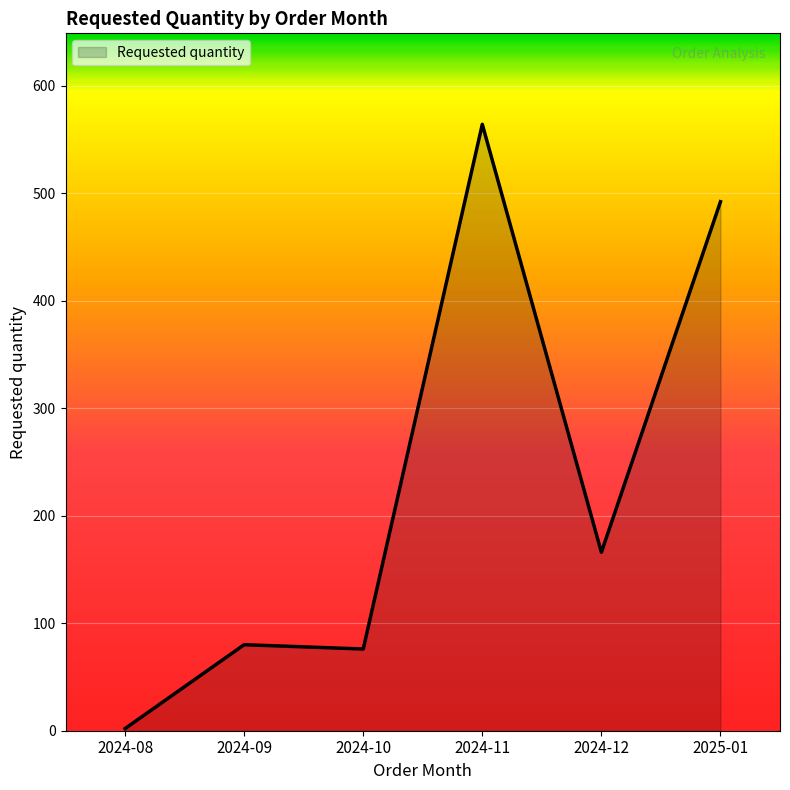

What value does the data have at 2025-01, to the nearest 50?

500